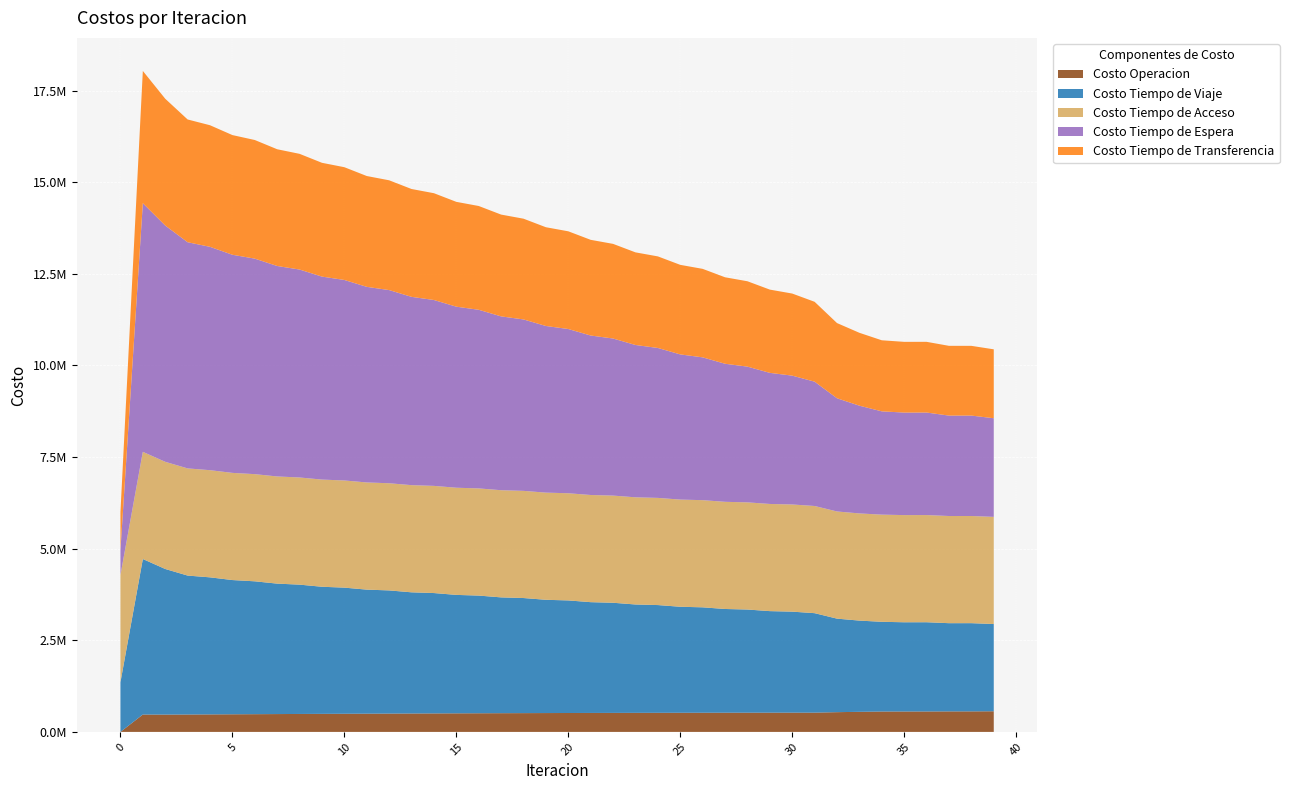

Reading left to right, transcribe all the data shown in this chart.

Costo Operacion: 0.0	473662.7	472509.7	474744.4	477719.4	480805.5	483739.3	486746.9	489537.7	492372.4	494979.3	497612.1	500016.3	502434.0	504625.7	506822.0	508795.9	510767.5	512520.5	514265.8	515796.2	517314.8	518621.5	519913.6	520996.3	522062.3	522920.7	523761.6	524401.7	525026.0	525444.8	525853.6	538583.1	547845.0	556357.0	556979.4	557560.5	559745.8	560281.9	563068.5
Costo Tiempo de Viaje: 1355870.7	4244495.3	3973536.8	3791527.2	3739883.3	3663117.9	3625715.6	3559680.7	3529033.2	3468594.9	3441968.7	3385085.4	3361125.5	3306671.1	3284614.0	3231916.9	3211343.1	3160188.7	3140759.7	3090799.0	3072262.3	3023194.8	3005442.0	2957333.4	2940264.4	2893106.0	2876677.3	2830603.1	2815067.7	2770912.0	2756245.0	2714475.1	2552305.0	2489632.7	2448069.2	2435090.2	2435276.7	2407176.8	2407174.5	2380563.4
Costo Tiempo de Acceso: 2924657.9	2924657.9	2924657.9	2924657.9	2924657.9	2924657.9	2924657.9	2924657.9	2924657.9	2924657.9	2924657.9	2924657.9	2924657.9	2924657.9	2924657.9	2924657.9	2924657.9	2924657.9	2924657.9	2924657.9	2924657.9	2924657.9	2924657.9	2924657.9	2924657.9	2924657.9	2924657.9	2924657.9	2924657.9	2924657.9	2924657.9	2924657.9	2924657.9	2924657.9	2924657.9	2924657.9	2924657.9	2924657.9	2924657.9	2924657.9
Costo Tiempo de Espera: 678561.4	6785613.5	6448417.6	6172115.2	6095149.8	5952506.5	5881135.6	5743572.1	5674518.9	5539469.3	5471702.9	5338205.5	5271262.2	5138831.1	5072458.4	4940805.4	4874849.1	4743786.2	4678144.2	4547540.9	4482142.1	4351903.9	4286697.1	4156754.2	4091701.8	3962002.1	3897076.3	3767582.1	3704171.5	3577578.3	3515948.0	3392806.8	3088955.7	2940374.8	2818684.4	2797867.5	2797947.5	2740719.5	2740261.2	2691765.4
Costo Tiempo de Transferencia: 1035972.1	3609214.4	3459665.0	3350057.6	3318399.6	3266241.4	3237302.7	3185764.5	3157432.1	3105395.1	3077161.7	3024478.1	2996190.1	2942909.4	2914520.9	2860734.5	2832238.8	2778040.5	2749445.7	2694922.0	2666241.3	2611469.8	2582718.3	2527769.3	2498962.0	2443900.2	2415051.7	2359939.1	2329733.8	2272071.6	2240239.0	2179635.4	2052550.5	1988900.5	1939420.9	1929813.9	1929502.6	1903473.7	1902986.4	1880511.0